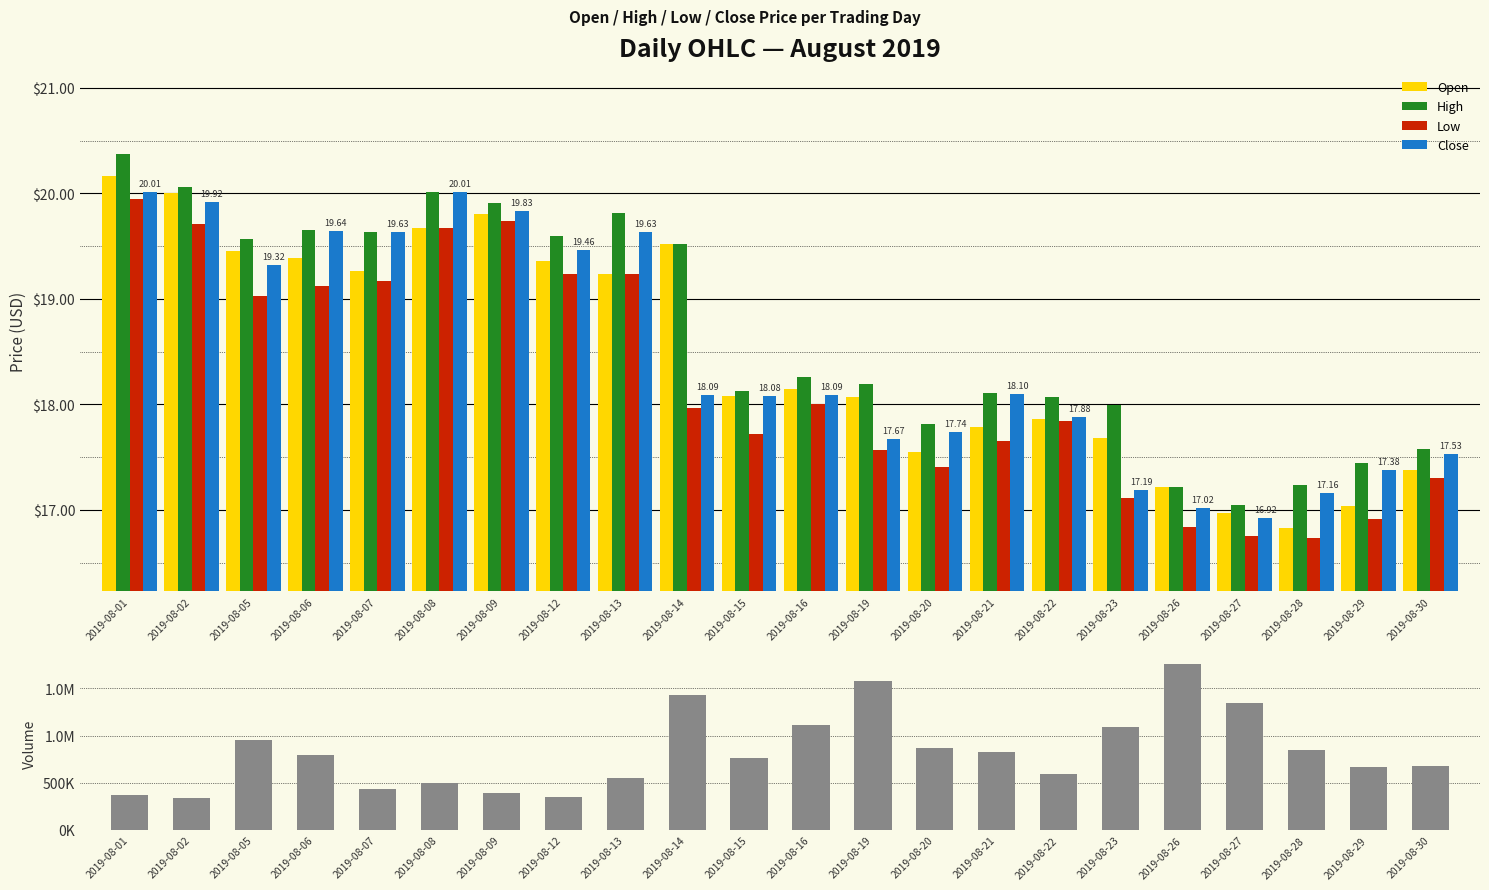

What is the value of the Close bar at the 15th from the left?

18.1